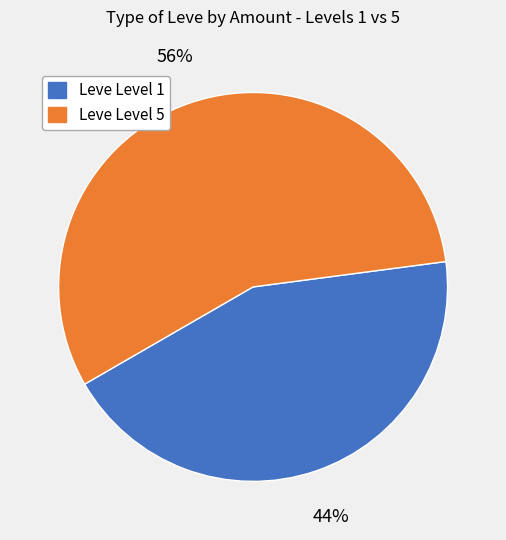

Is there any slice that represents more than half of the pie?

Yes